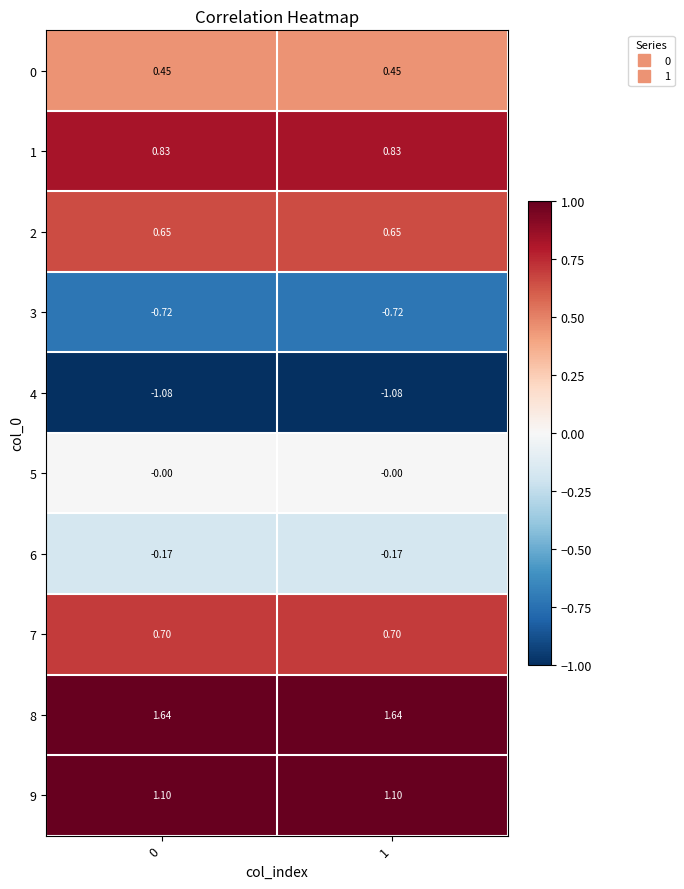

What is the total value across all series at 0?

3.4